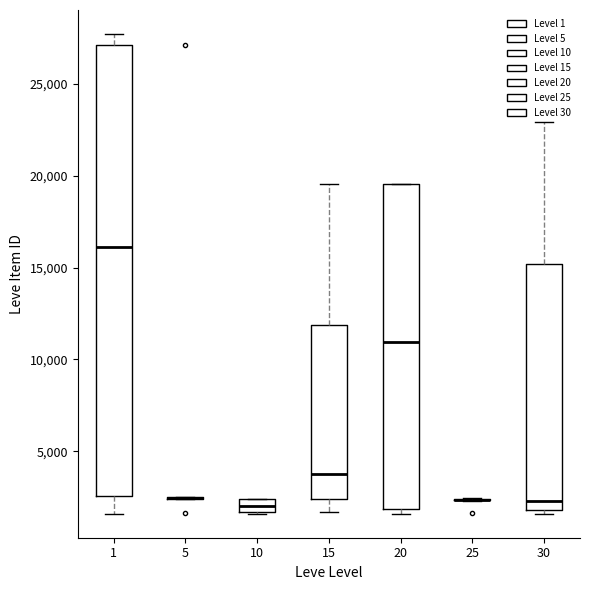

Where is the upper edge of the box at x = 30 on the y-axis? The values are not printed on the chart, so give them approximately, as read against the axis.

15000